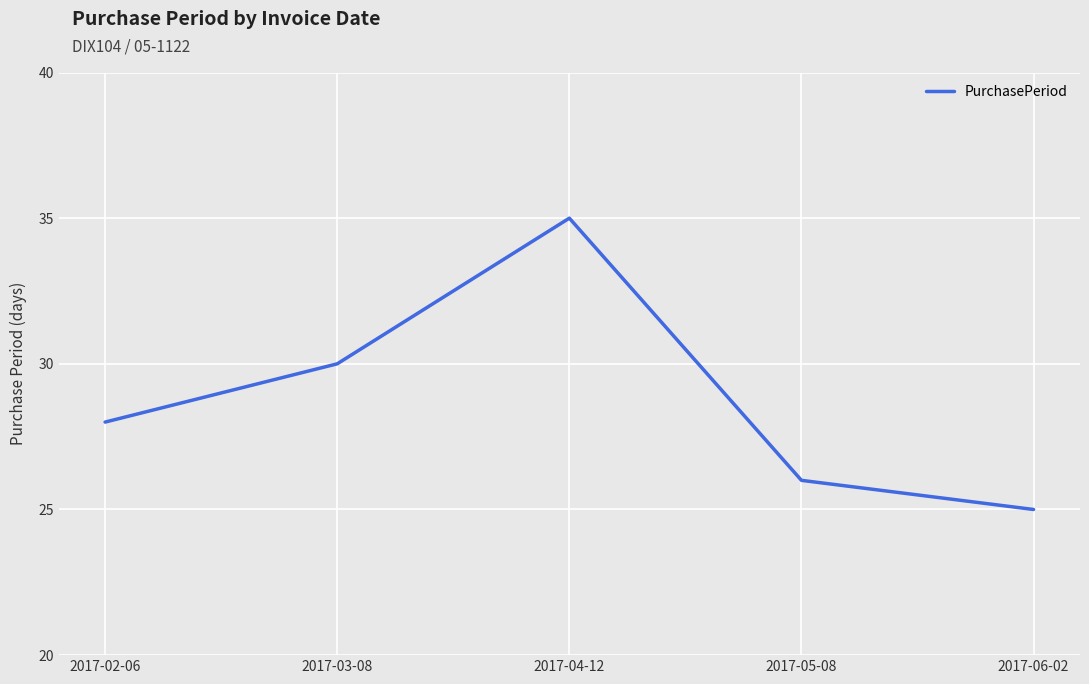

How many lines are shown in the chart?

1